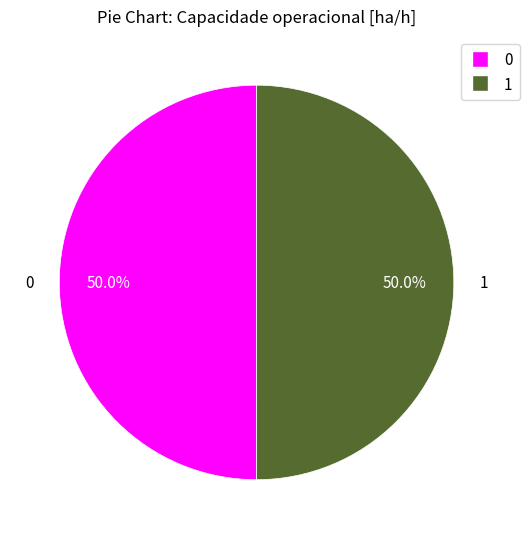

Is the sum of 1 and 0 greater than half?

Yes